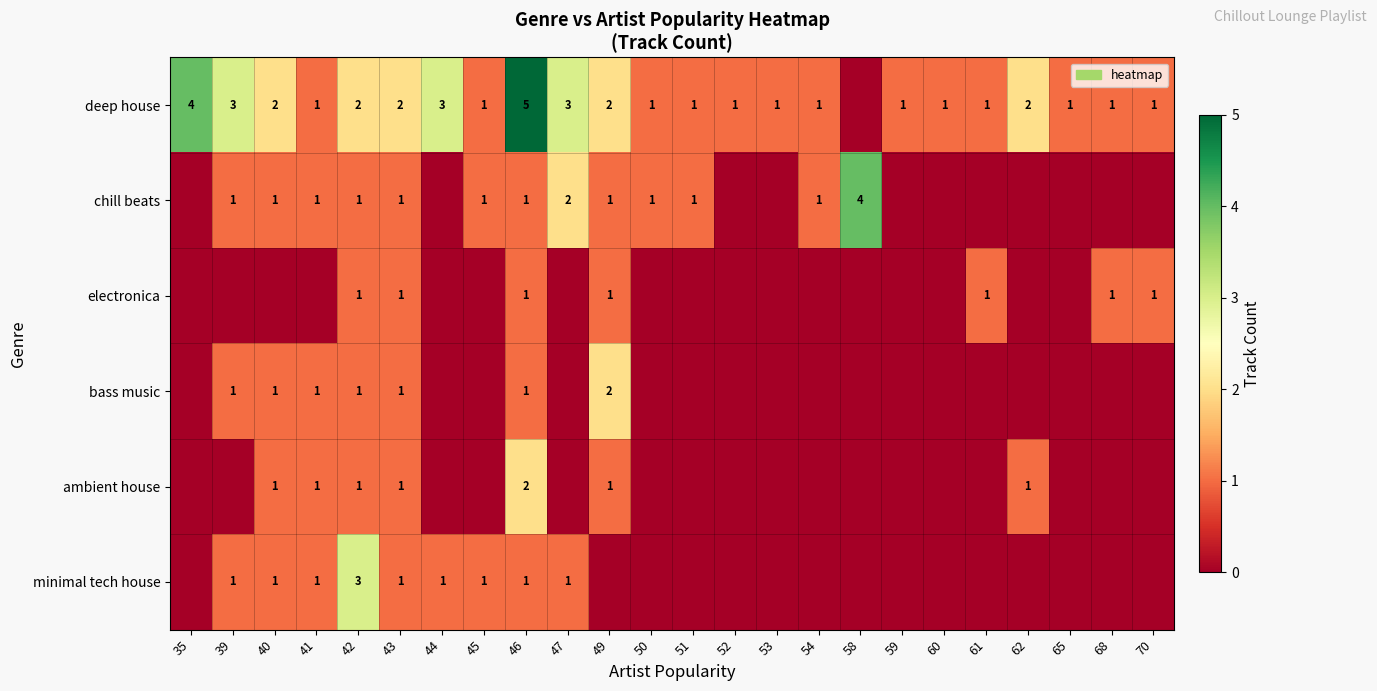

What is the spread (max minus min) of values at 54?

1